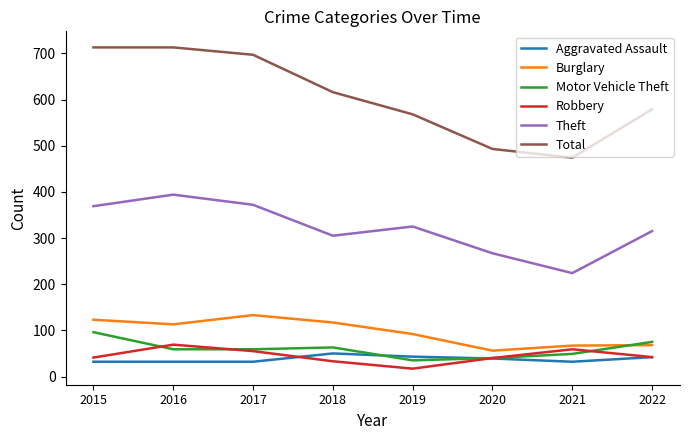

The Burglary series shows 86 at 2020. True or false?

False